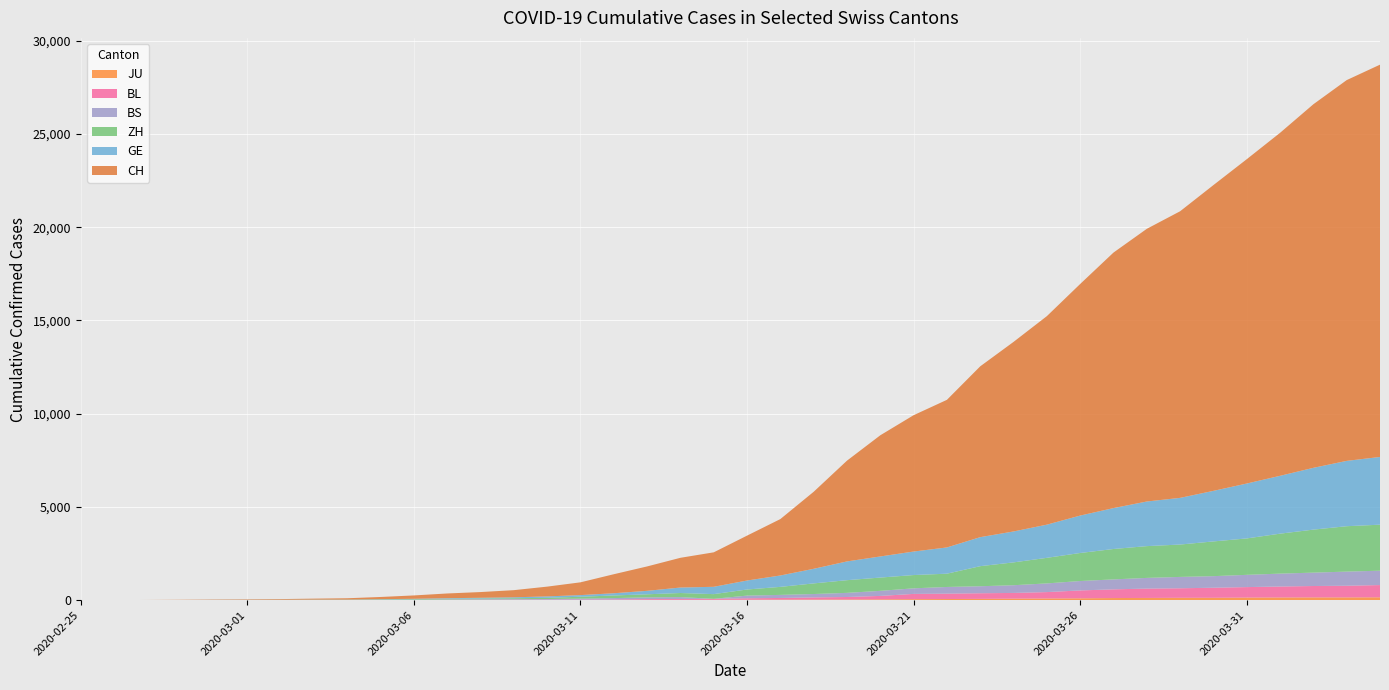

Reading left to right, what are all the values shown in this chart?

CH: 2020-02-25=1	2020-02-26=2	2020-02-27=6	2020-02-28=12	2020-02-29=19	2020-03-01=26	2020-03-02=36	2020-03-03=52	2020-03-04=71	2020-03-05=116	2020-03-06=181	2020-03-07=253	2020-03-08=307	2020-03-09=384	2020-03-10=524	2020-03-11=685	2020-03-12=1020	2020-03-13=1308	2020-03-14=1594	2020-03-15=1848	2020-03-16=2407	2020-03-17=3025	2020-03-18=4130	2020-03-19=5403	2020-03-20=6498	2020-03-21=7311	2020-03-22=7915	2020-03-23=9161	2020-03-24=10165	2020-03-25=11181	2020-03-26=12418	2020-03-27=13702	2020-03-28=14622	2020-03-29=15369	2020-03-30=16397	2020-03-31=17391	2020-04-01=18392	2020-04-02=19496	2020-04-03=20418	2020-04-04=21036
GE: 2020-02-25=0	2020-02-26=1	2020-02-27=1	2020-02-28=3	2020-02-29=5	2020-03-01=7	2020-03-02=7	2020-03-03=9	2020-03-04=9	2020-03-05=13	2020-03-06=18	2020-03-07=30	2020-03-08=39	2020-03-09=48	2020-03-10=77	2020-03-11=88	2020-03-12=119	2020-03-13=186	2020-03-14=294	2020-03-15=393	2020-03-16=482	2020-03-17=611	2020-03-18=783	2020-03-19=1006	2020-03-20=1132	2020-03-21=1261	2020-03-22=1408	2020-03-23=1556	2020-03-24=1659	2020-03-25=1780	2020-03-26=2007	2020-03-27=2194	2020-03-28=2393	2020-03-29=2503	2020-03-30=2712	2020-03-31=2944	2020-04-01=3103	2020-04-02=3314	2020-04-03=3504	2020-04-04=3632
ZH: 2020-02-25=0	2020-02-26=0	2020-02-27=2	2020-02-28=2	2020-02-29=6	2020-03-01=7	2020-03-02=11	2020-03-03=14	2020-03-04=16	2020-03-05=24	2020-03-06=30	2020-03-07=35	2020-03-08=41	2020-03-09=50	2020-03-10=63	2020-03-11=102	2020-03-12=141	2020-03-13=164	2020-03-14=219	2020-03-15=251	2020-03-16=327	2020-03-17=430	2020-03-18=569	2020-03-19=680	2020-03-20=712	2020-03-21=712	2020-03-22=712	2020-03-23=1076	2020-03-24=1224	2020-03-25=1371	2020-03-26=1503	2020-03-27=1630	2020-03-28=1704	2020-03-29=1736	2020-03-30=1862	2020-03-31=1953	2020-04-01=2142	2020-04-02=2306	2020-04-03=2434	2020-04-04=2467
BS: 2020-02-25=0	2020-02-26=0	2020-02-27=1	2020-02-28=1	2020-02-29=1	2020-03-01=1	2020-03-02=1	2020-03-03=3	2020-03-04=3	2020-03-05=8	2020-03-06=15	2020-03-07=21	2020-03-08=24	2020-03-09=28	2020-03-10=33	2020-03-11=49	2020-03-12=73	2020-03-13=92	2020-03-14=100	2020-03-15=0	2020-03-16=144	2020-03-17=165	2020-03-18=182	2020-03-19=222	2020-03-20=272	2020-03-21=299	2020-03-22=358	2020-03-23=376	2020-03-24=414	2020-03-25=466	2020-03-26=505	2020-03-27=534	2020-03-28=573	2020-03-29=609	2020-03-30=621	2020-03-31=657	2020-04-01=691	2020-04-02=718	2020-04-03=758	2020-04-04=771
BL: 2020-02-25=0	2020-02-26=0	2020-02-27=0	2020-02-28=1	2020-02-29=2	2020-03-01=2	2020-03-02=2	2020-03-03=2	2020-03-04=2	2020-03-05=6	2020-03-06=6	2020-03-07=15	2020-03-08=19	2020-03-09=20	2020-03-10=22	2020-03-11=26	2020-03-12=26	2020-03-13=42	2020-03-14=47	2020-03-15=54	2020-03-16=76	2020-03-17=89	2020-03-18=116	2020-03-19=134	2020-03-20=184	2020-03-21=282	2020-03-22=289	2020-03-23=302	2020-03-24=306	2020-03-25=341	2020-03-26=422	2020-03-27=466	2020-03-28=502	2020-03-29=511	2020-03-30=539	2020-03-31=561	2020-04-01=588	2020-04-02=610	2020-04-03=625	2020-04-04=656
JU: 2020-02-25=0	2020-02-26=0	2020-02-27=1	2020-02-28=1	2020-02-29=1	2020-03-01=1	2020-03-02=1	2020-03-03=2	2020-03-04=2	2020-03-05=4	2020-03-06=4	2020-03-07=5	2020-03-08=5	2020-03-09=7	2020-03-10=7	2020-03-11=7	2020-03-12=12	2020-03-13=17	2020-03-14=18	2020-03-15=19	2020-03-16=25	2020-03-17=29	2020-03-18=32	2020-03-19=36	2020-03-20=44	2020-03-21=54	2020-03-22=61	2020-03-23=69	2020-03-24=82	2020-03-25=92	2020-03-26=100	2020-03-27=114	2020-03-28=119	2020-03-29=127	2020-03-30=128	2020-03-31=140	2020-04-01=145	2020-04-02=149	2020-04-03=149	2020-04-04=154